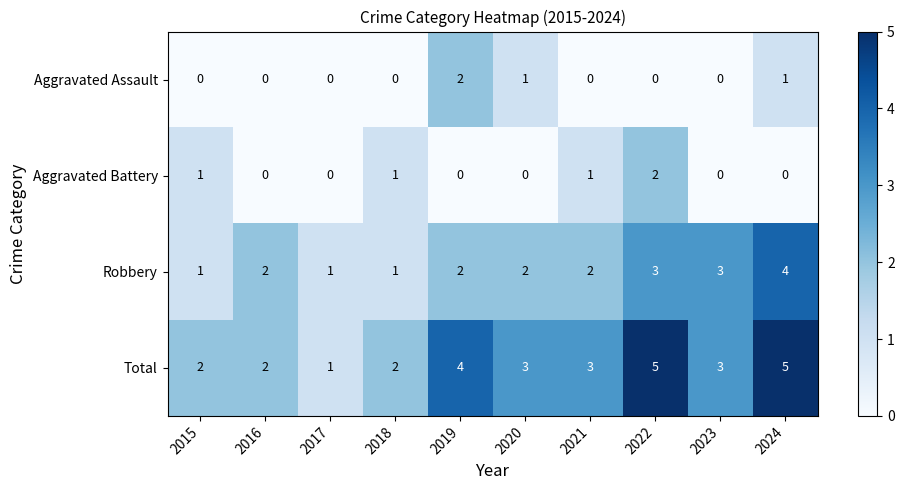

What is the sum of all Total values?

30